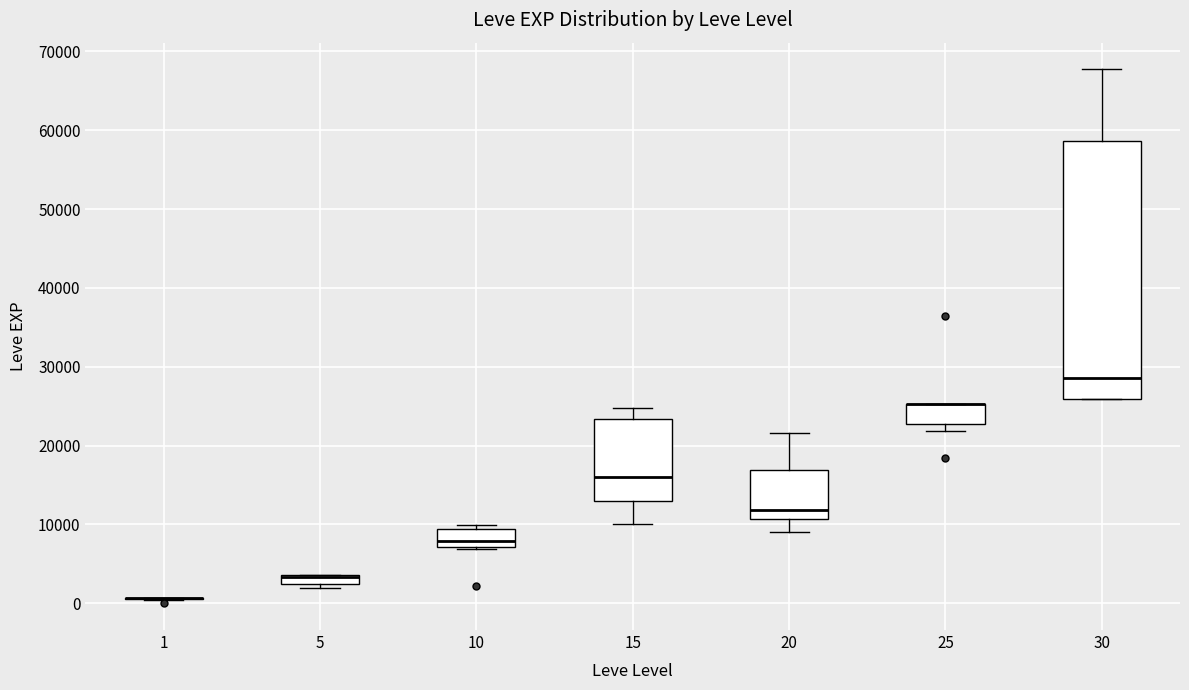

Which box is the tallest, from its lower edge to its upper edge?

30